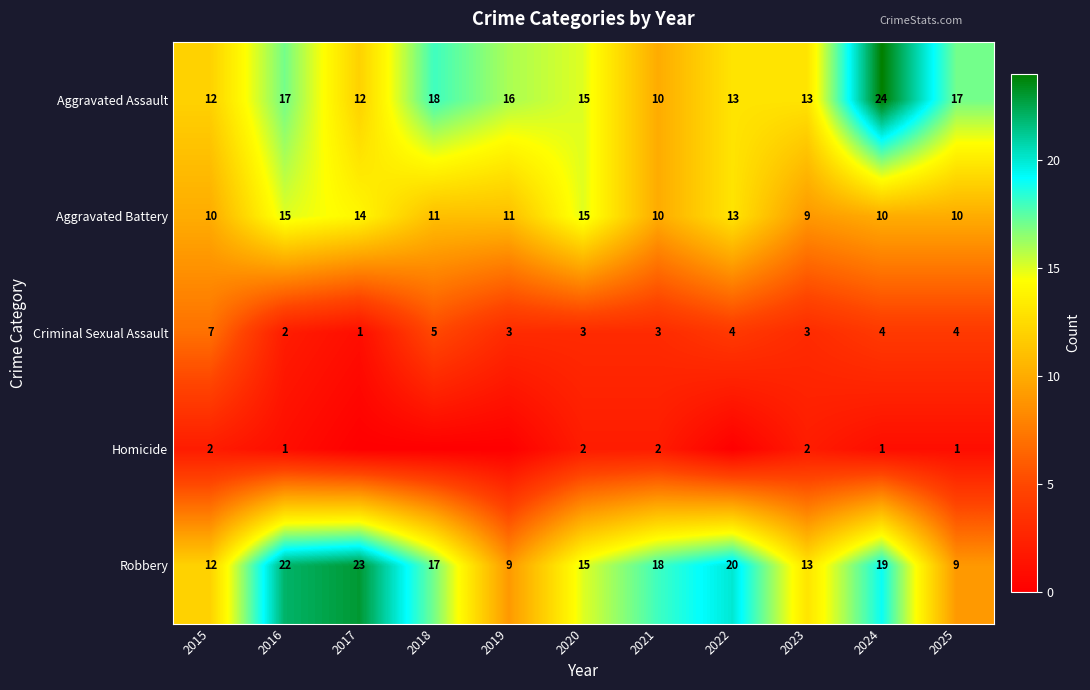

Between 2015 and 2021, which series saw the biggest shift?

Robbery